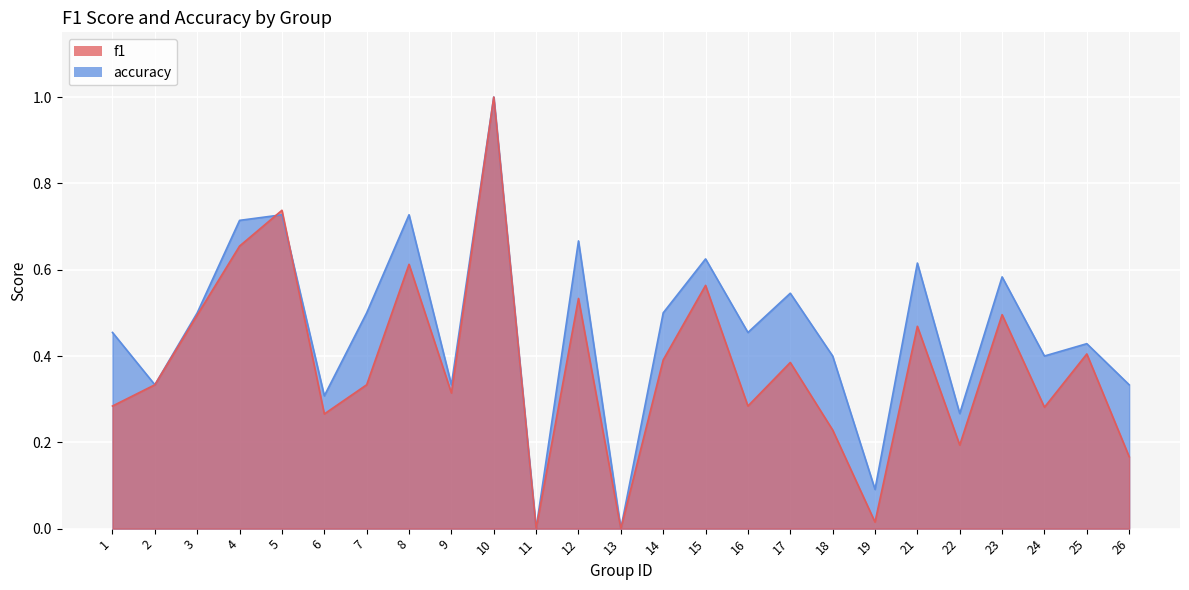

Rank the series at 4 from highest to lowest value.

accuracy, f1